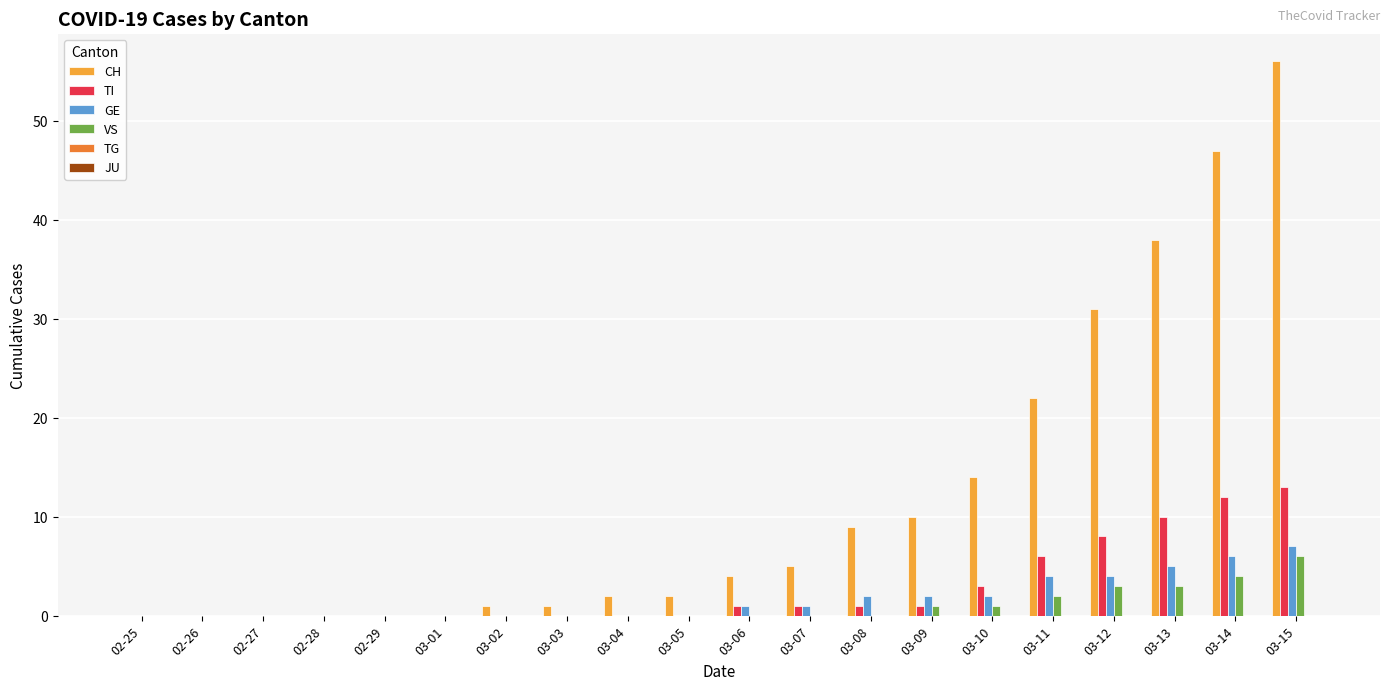

Count the number of data series in this chart.

4